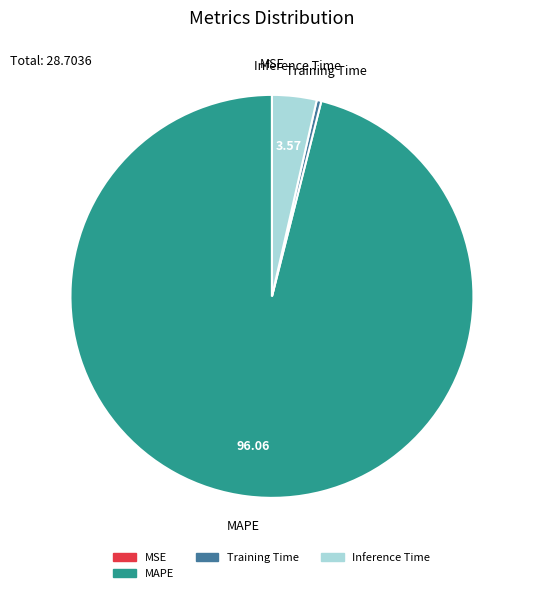

Is there a majority slice in this chart?

Yes